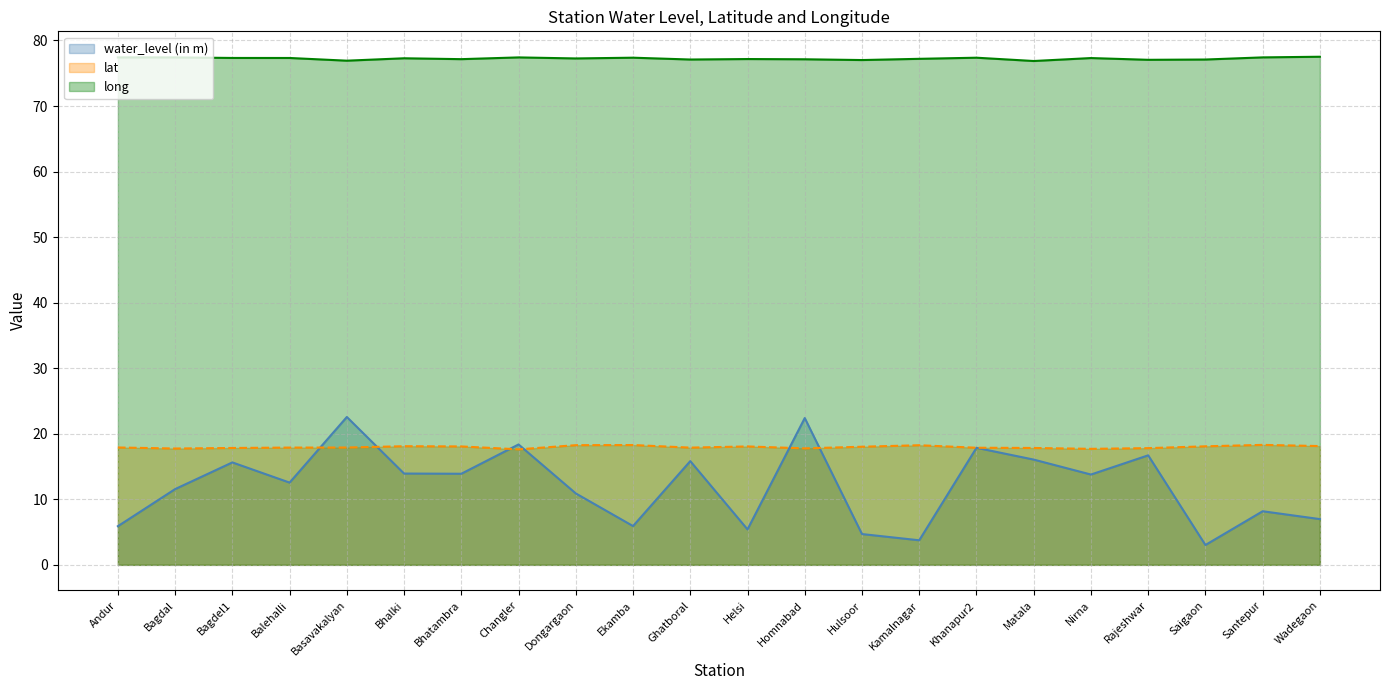

What is the spread (max minus min) of values at Bagdal?

65.9